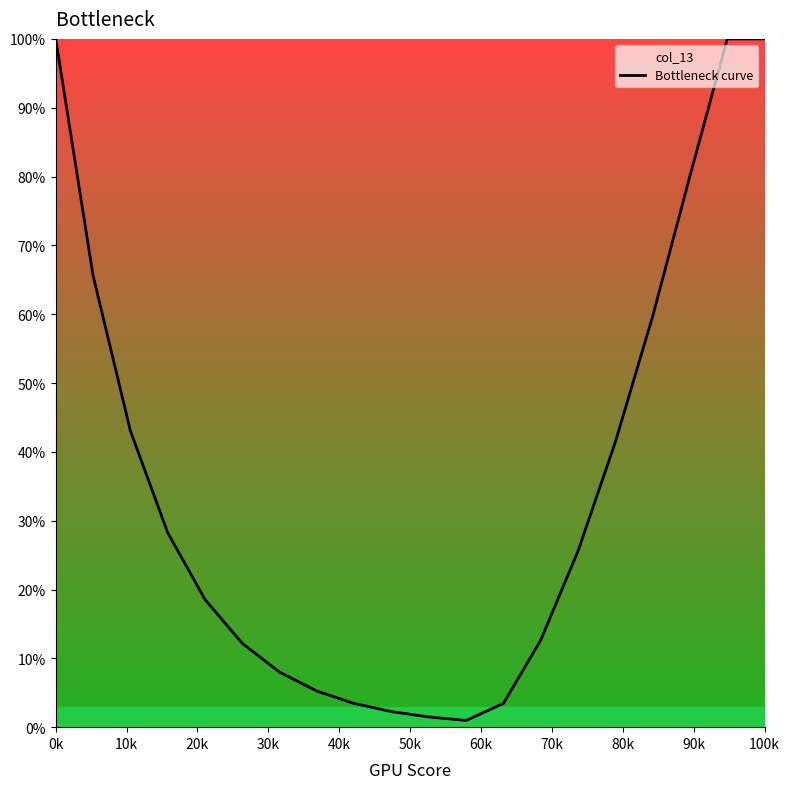

What is the maximum value shown in the chart?

100.0